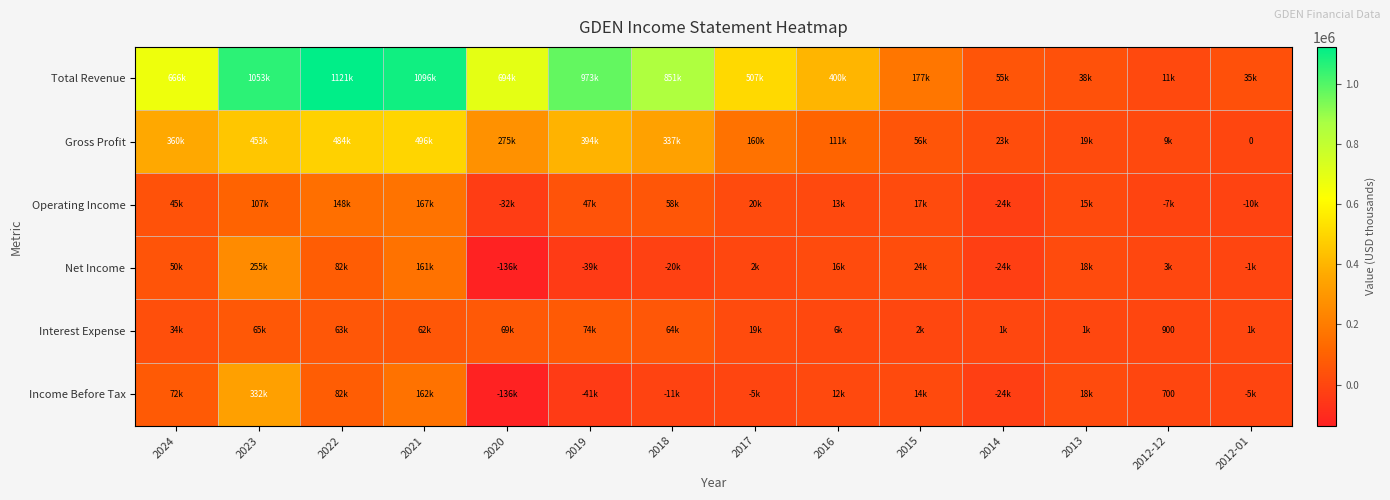

The value of Income Before Tax at 2012-12 is 700. True or false?

True